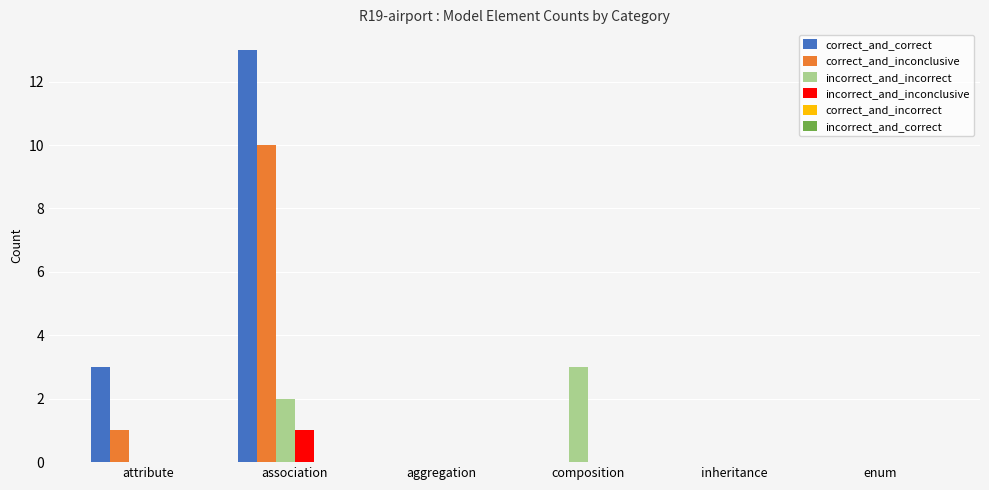

Which series has the widest spread of values?

correct_and_correct